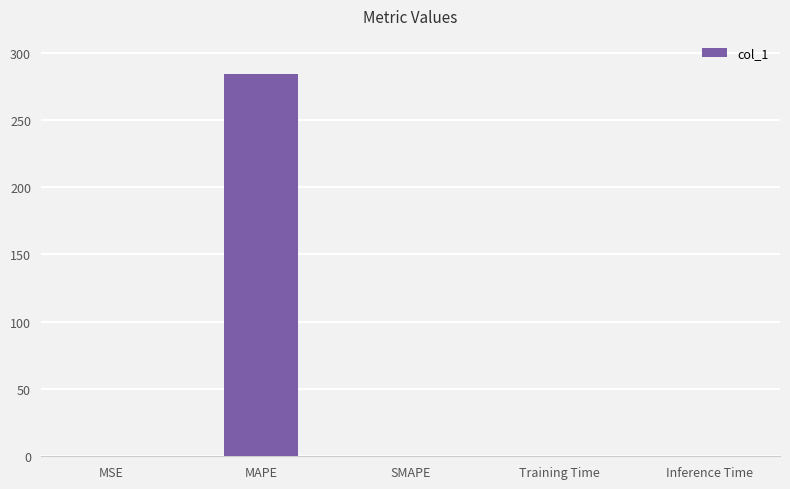

What is the sum of all values?

284.1